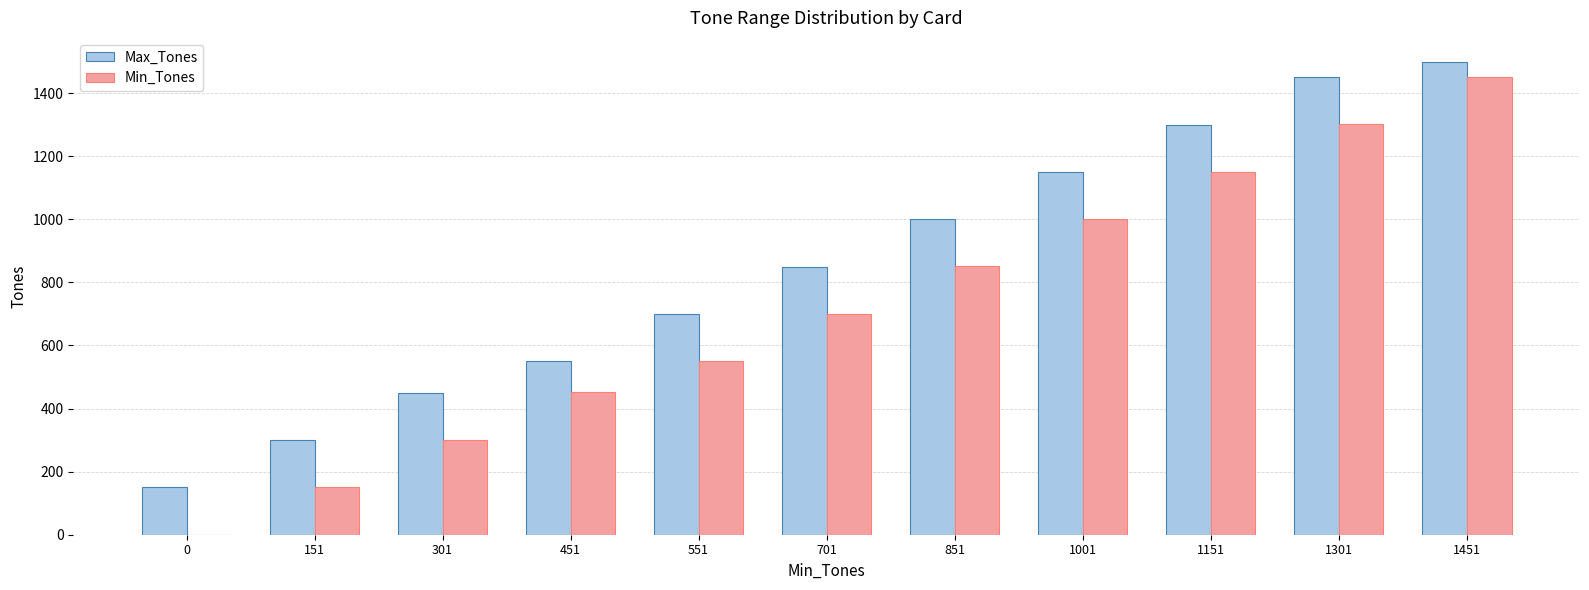

Is it true that Max_Tones equals 1453 at 701?

False